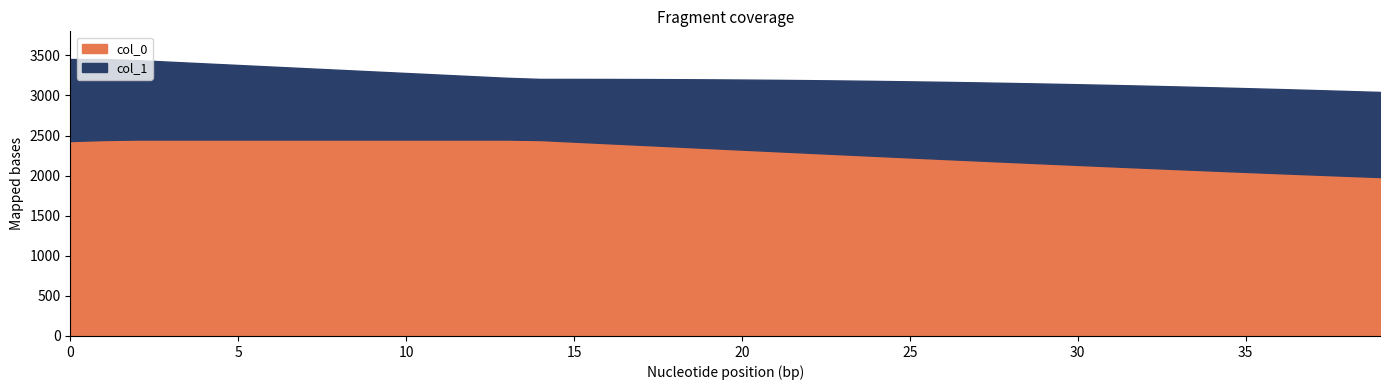

Which series has the widest spread of values?

col_0